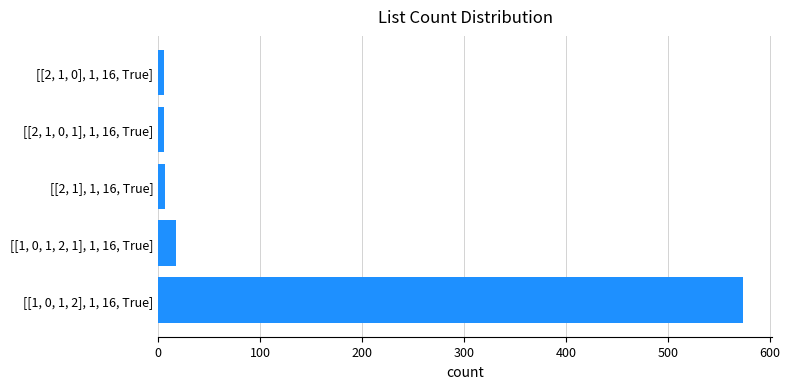

The chart shows a value of 6 at [[2, 1, 0, 1], 1, 16, True]. True or false?

True